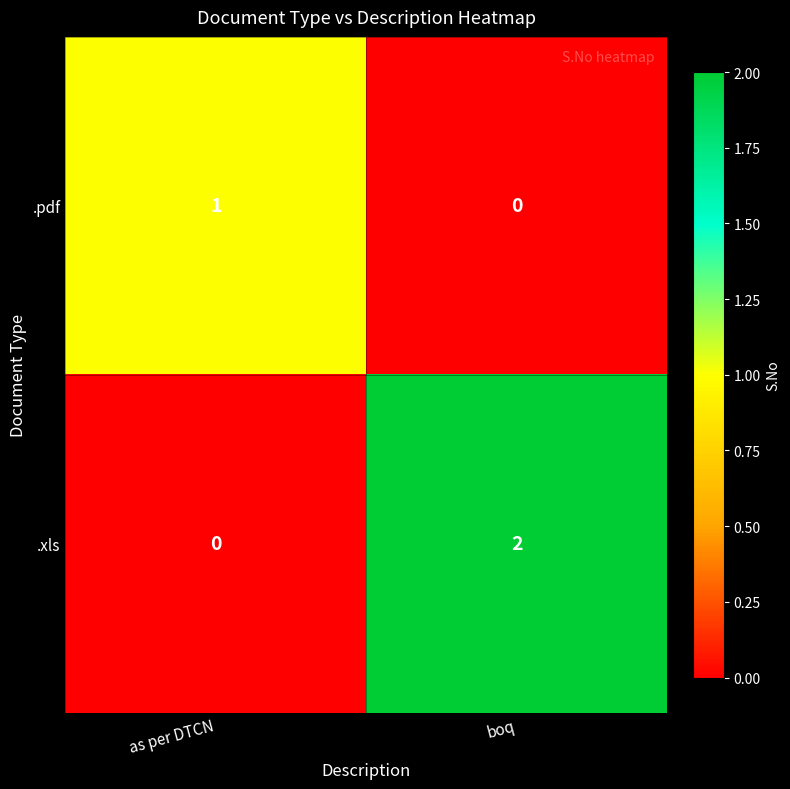

At which label does .xls reach its minimum?

as per DTCN